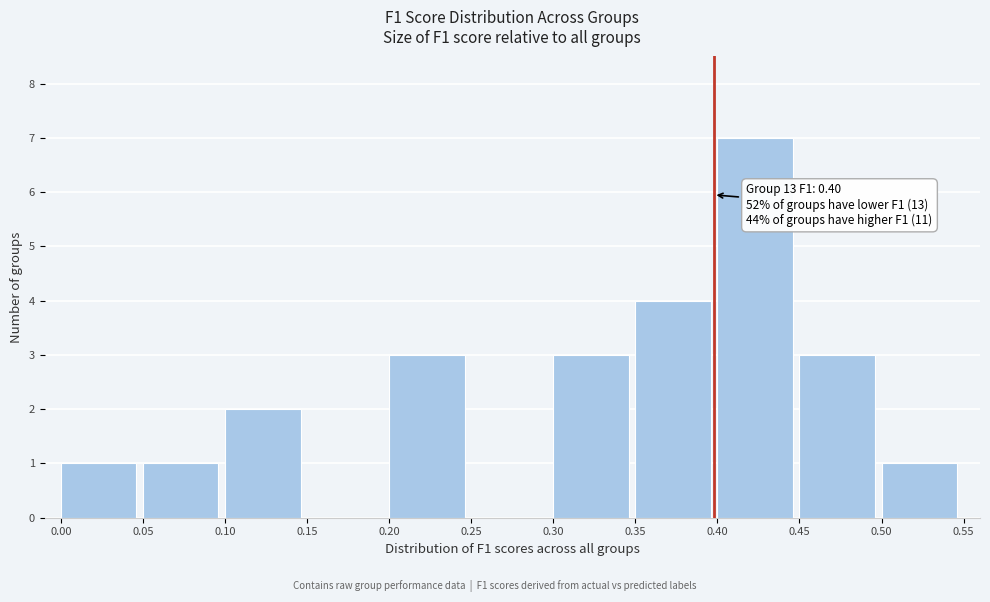

Which range on the x-axis has the tallest bar?

0.40 to 0.45